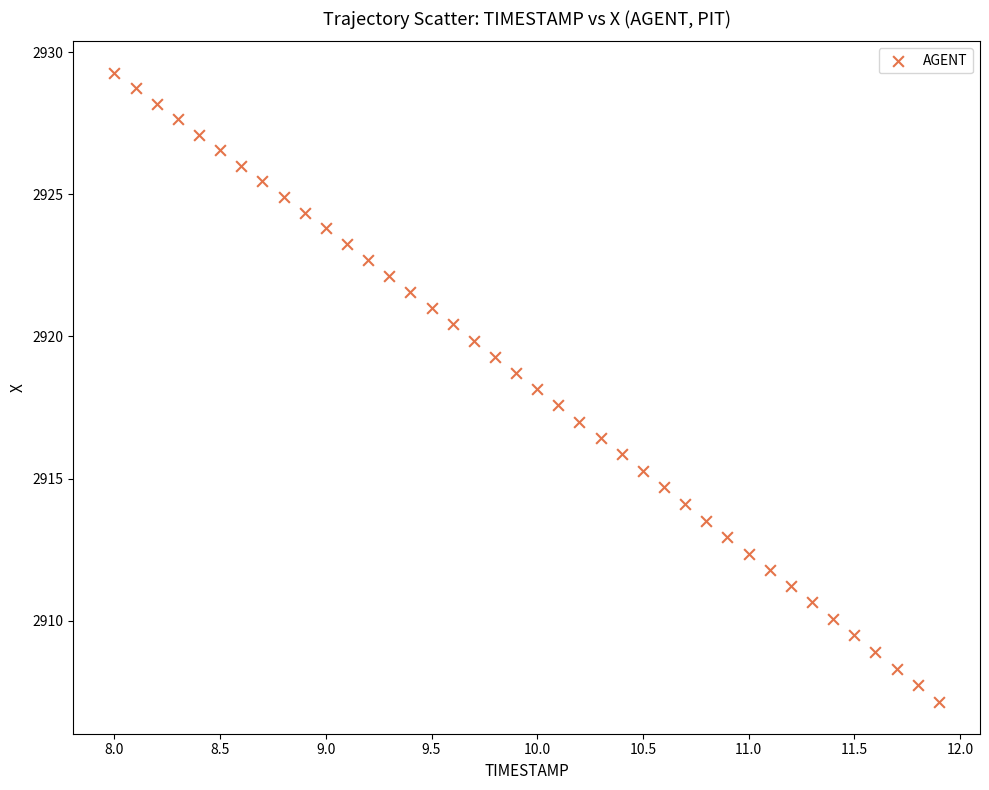

What is the range of X values (max minus min)?

3.9